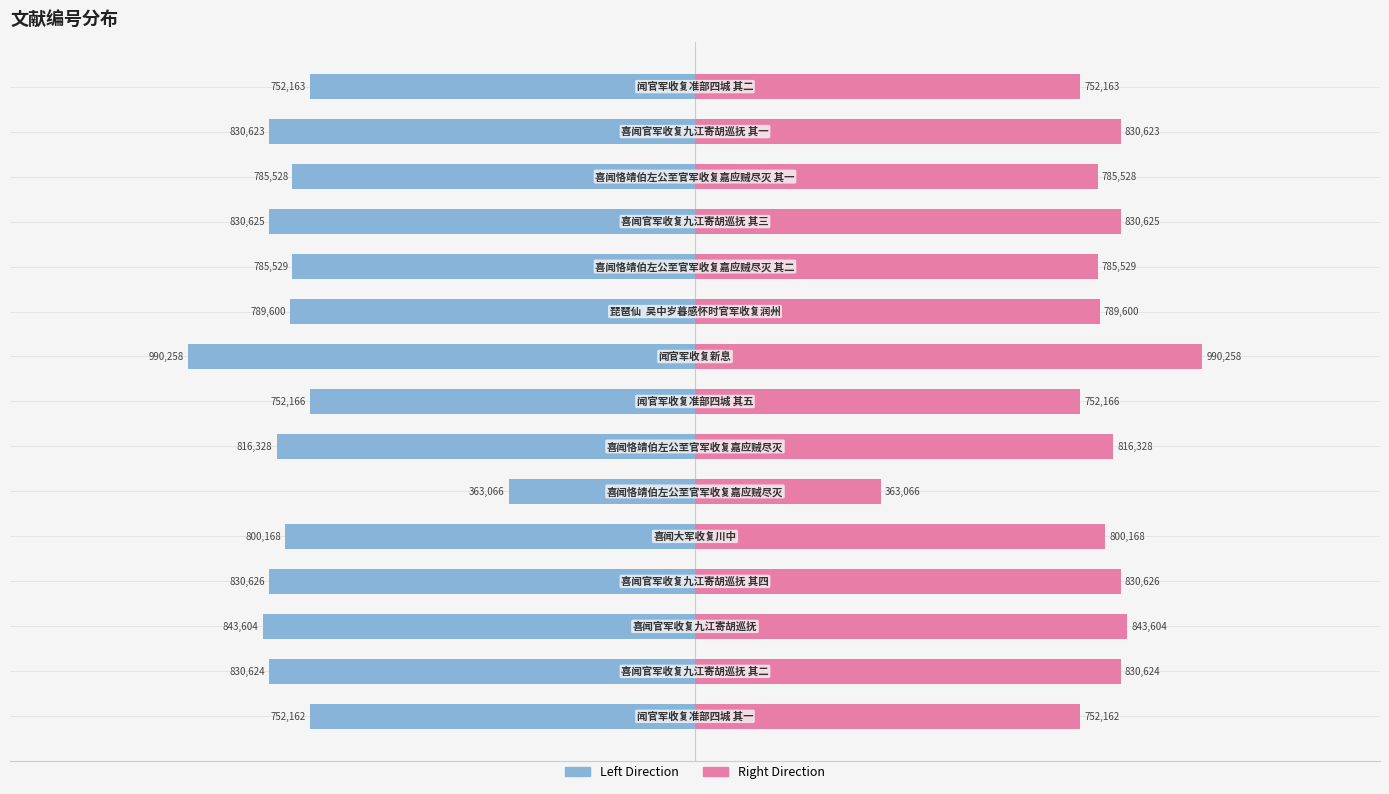

List the series in order of their peak value, lowest first.

col_0 (Left), col_0 (Right)